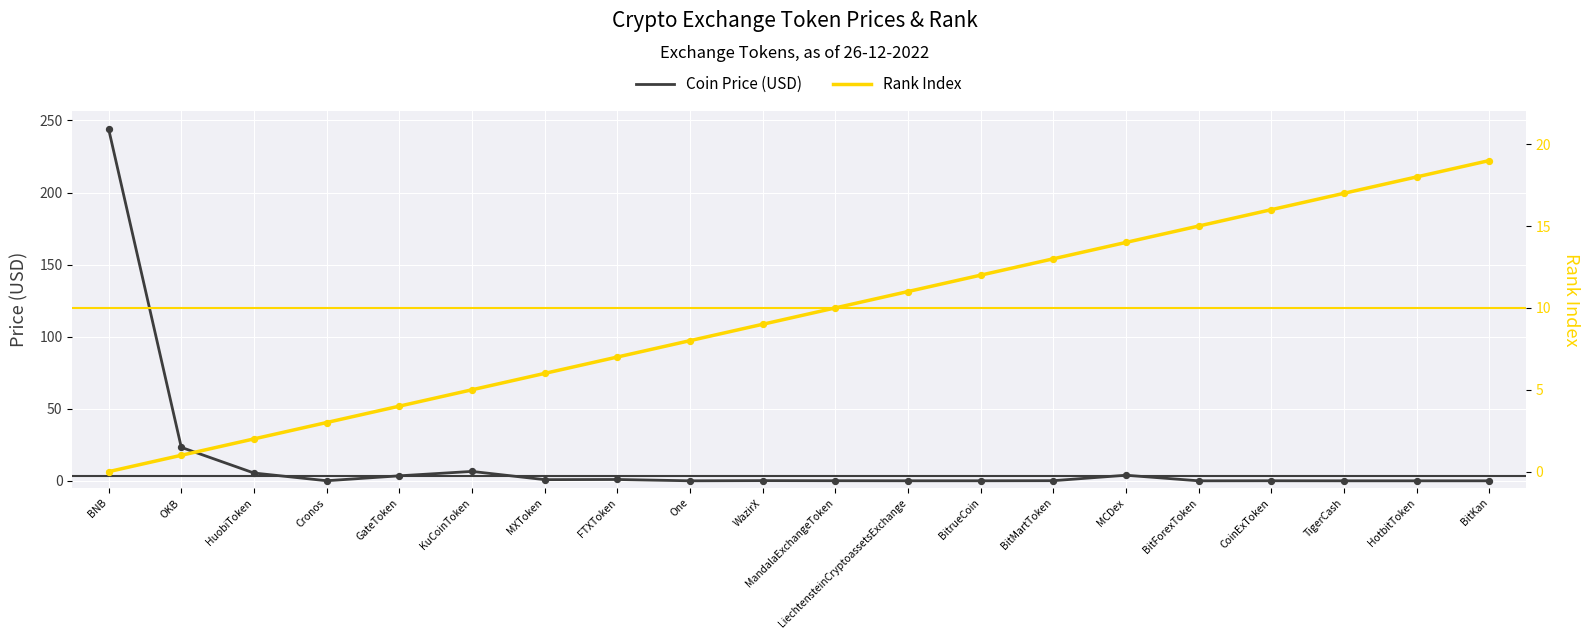

Is the value of Coin Price (USD) at MCDex greater than the value of Rank Index at TigerCash?

No